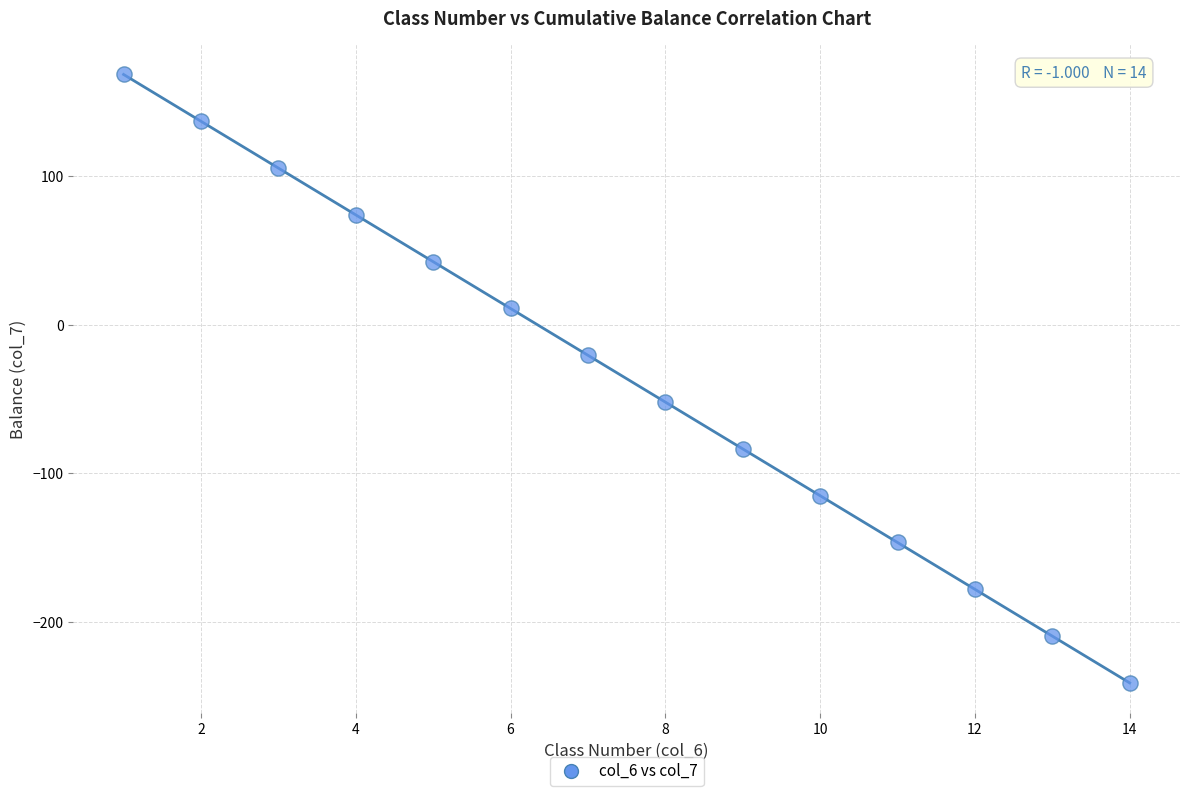

What is the range of X values (max minus min)?

13.0